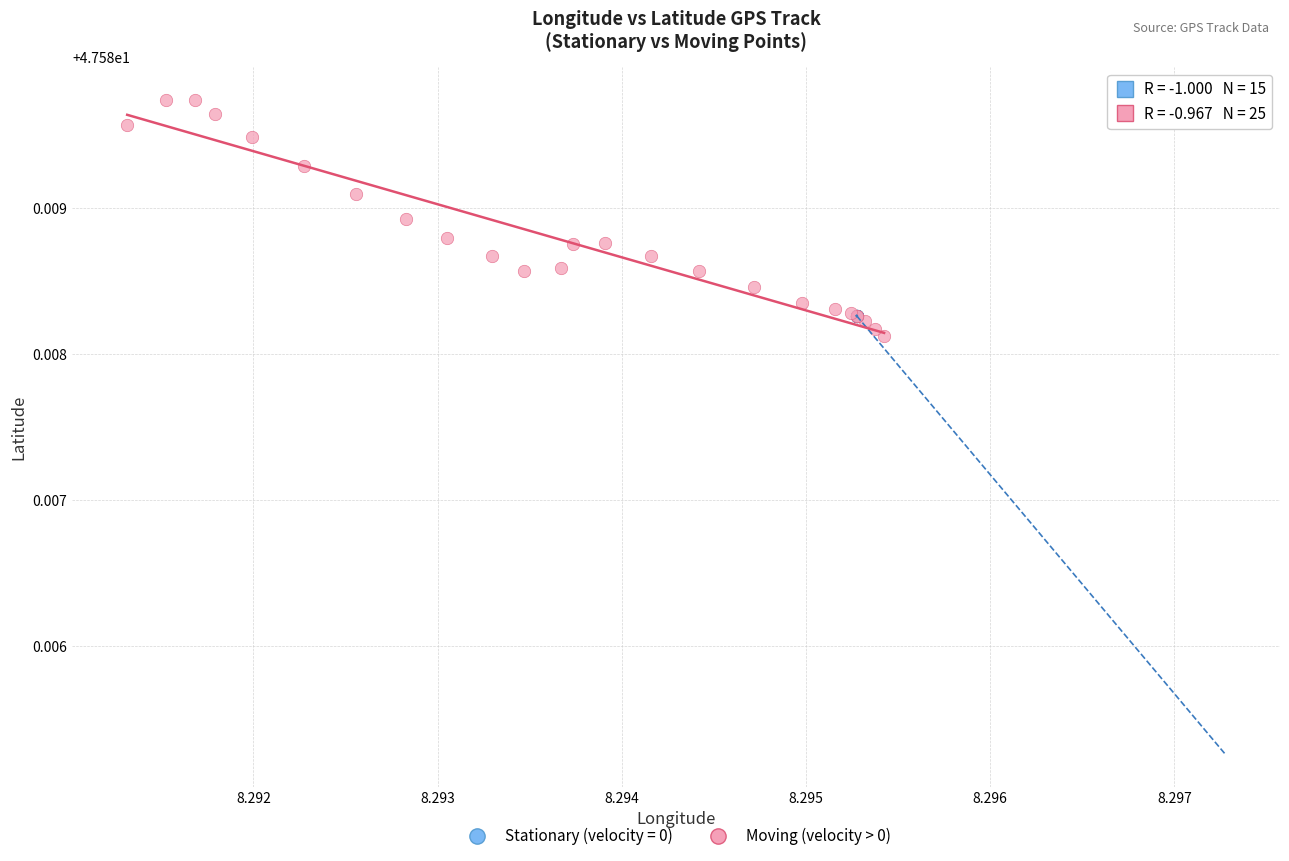

Which series has the largest Y range (max minus min)?

Moving (velocity > 0)